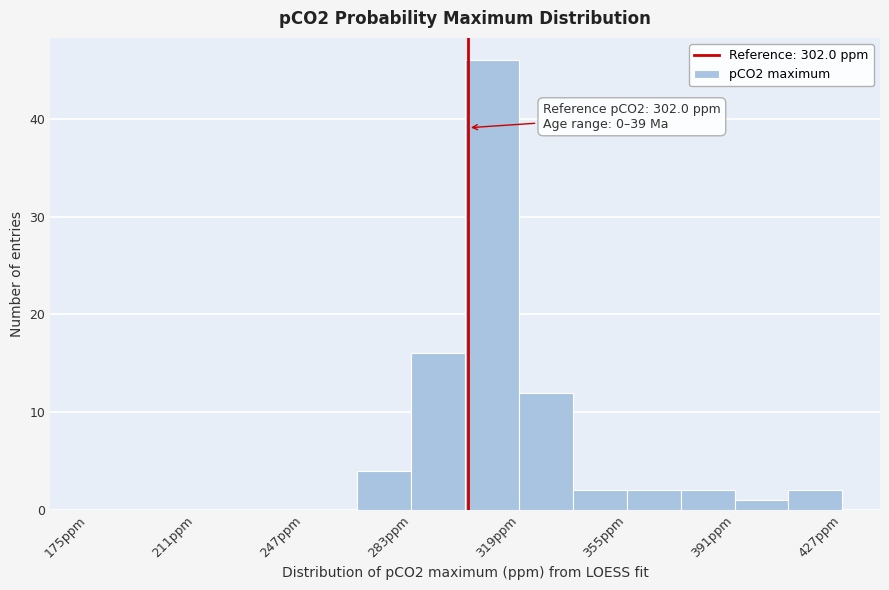

Read against the x-axis, roughly where is the centre of the tallest bar?

310